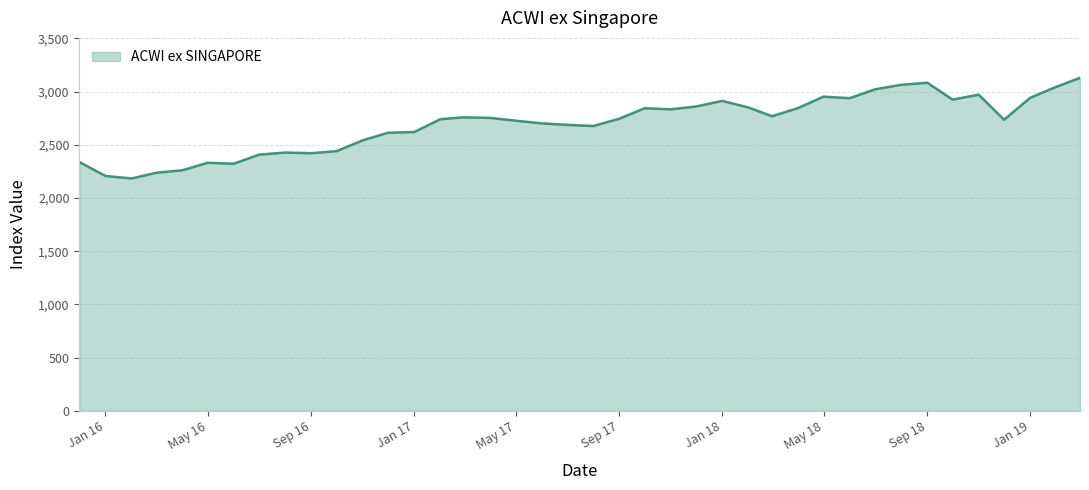

What is the maximum value shown in the chart?

3129.1